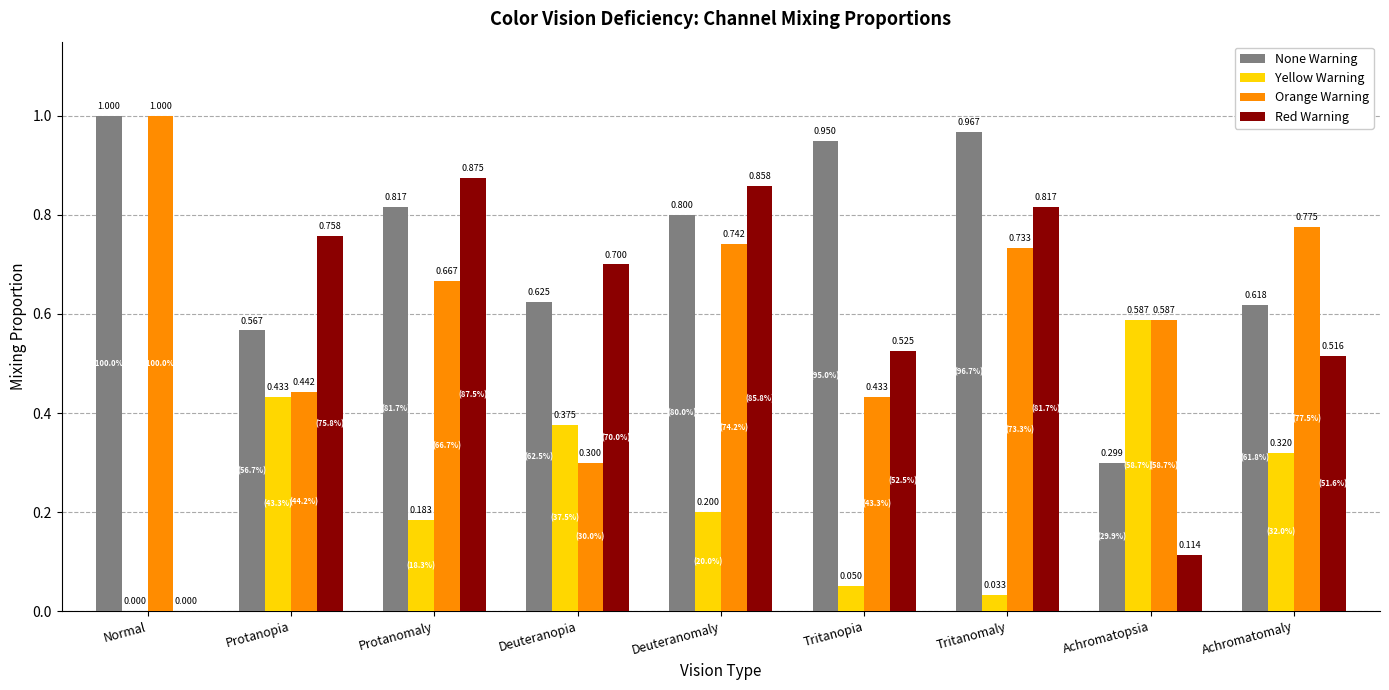

At which category does the chart reach its peak across all series?

Normal